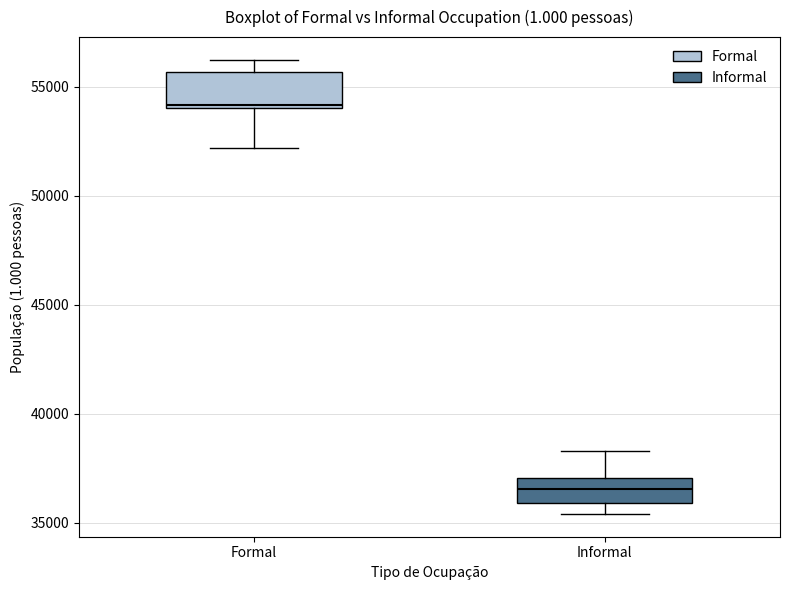

Reading left to right, transcribe this box plot: for each box, give where its median line is, the range the box spans, and where its two whiskers end, as read against the y-axis. The values are not printed on the chart, so give them approximately, as read against the axis.

Formal: median 54000, box 54000 to 55500, whiskers 52000 to 56000
Informal: median 36500, box 36000 to 37000, whiskers 35500 to 38500